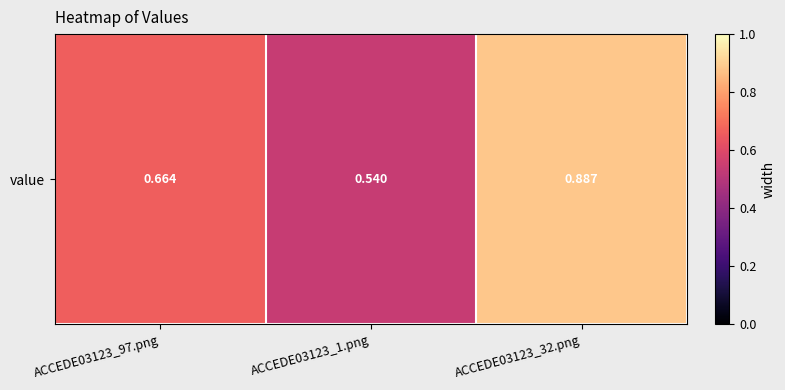

List the labels in order of value, smallest first.

ACCEDE03123_1.png, ACCEDE03123_97.png, ACCEDE03123_32.png